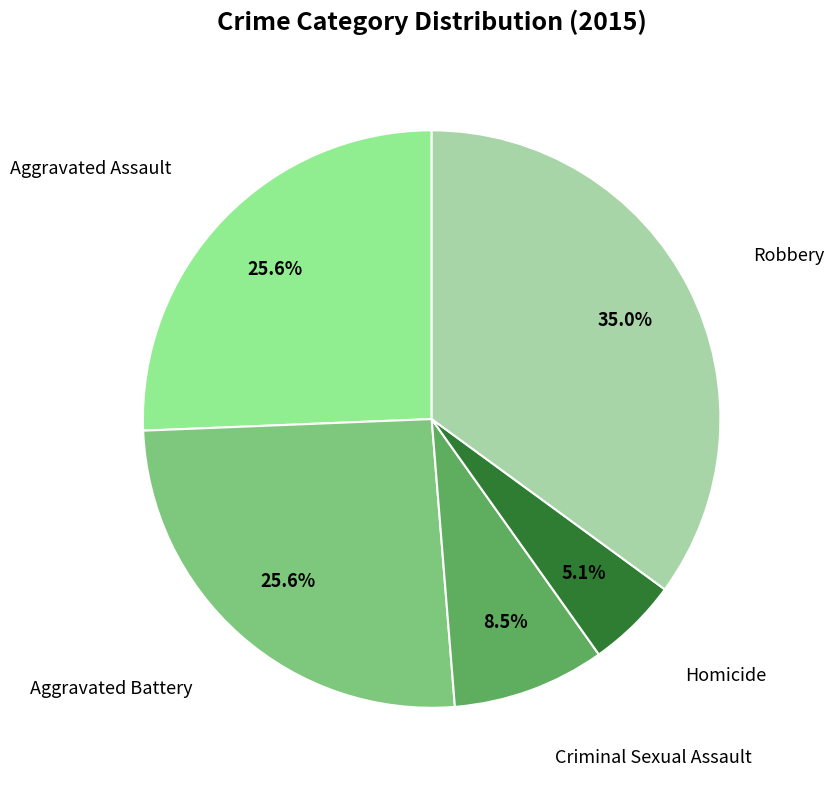

Is there a majority slice in this chart?

No